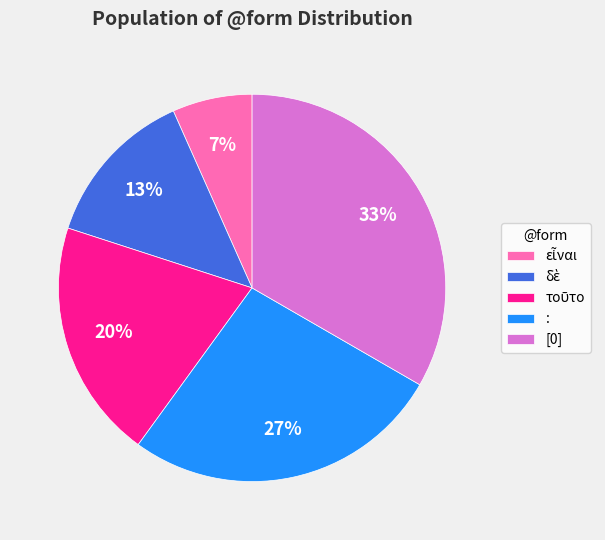

Which slice is the largest?

[0]